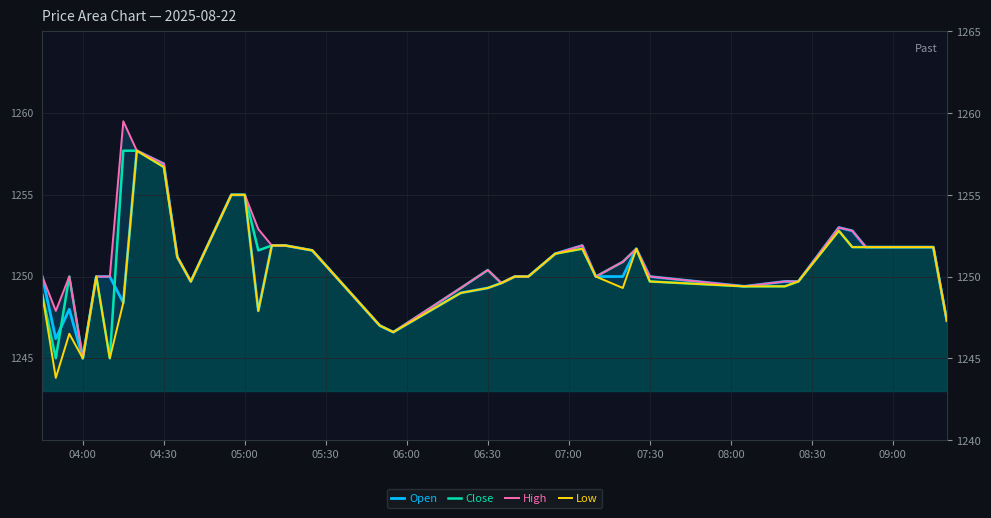

Reading left to right, what are all the values shown in this chart?

Open: 1250.0	1246.2	1248.0	1245.0	1250.0	1250.0	1248.4	1257.7	1256.9	1251.2	1249.7	1255.0	1255.0	1247.9	1251.9	1251.9	1251.6	1247.0	1246.6	1249.0	1249.3	1249.6	1250.0	1250.0	1251.4	1251.9	1250.0	1250.0	1251.7	1250.0	1249.4	1249.7	1249.7	1253.0	1252.8	1251.8	1251.8	1251.8	1251.8	1247.3
Close: 1248.9	1245.0	1250.0	1245.0	1250.0	1245.0	1257.7	1257.7	1256.7	1251.2	1249.7	1255.0	1255.0	1251.6	1251.9	1251.9	1251.6	1247.0	1246.6	1249.3	1250.4	1249.6	1250.0	1250.0	1251.4	1251.7	1250.0	1250.9	1251.7	1249.7	1249.4	1249.4	1249.7	1252.8	1251.8	1251.8	1251.8	1251.8	1251.8	1247.3
High: 1250.0	1247.9	1250.0	1245.0	1250.0	1250.0	1259.5	1257.7	1256.9	1251.2	1249.7	1255.0	1255.0	1252.9	1251.9	1251.9	1251.6	1247.0	1246.6	1249.3	1250.4	1249.6	1250.0	1250.0	1251.4	1251.9	1250.0	1250.9	1251.7	1250.0	1249.4	1249.7	1249.7	1253.0	1252.8	1251.8	1251.8	1251.8	1251.8	1247.3
Low: 1248.9	1243.8	1246.5	1245.0	1250.0	1245.0	1248.4	1257.7	1256.7	1251.2	1249.7	1255.0	1255.0	1247.9	1251.9	1251.9	1251.6	1247.0	1246.6	1249.0	1249.3	1249.6	1250.0	1250.0	1251.4	1251.7	1250.0	1249.3	1251.7	1249.7	1249.4	1249.4	1249.7	1252.8	1251.8	1251.8	1251.8	1251.8	1251.8	1247.3